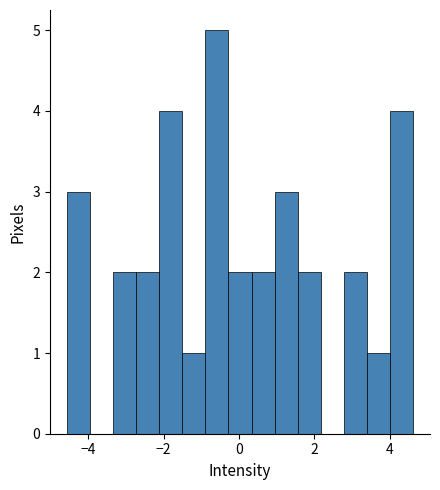

Read against the x-axis, roughly where is the centre of the tallest bar?

-0.6